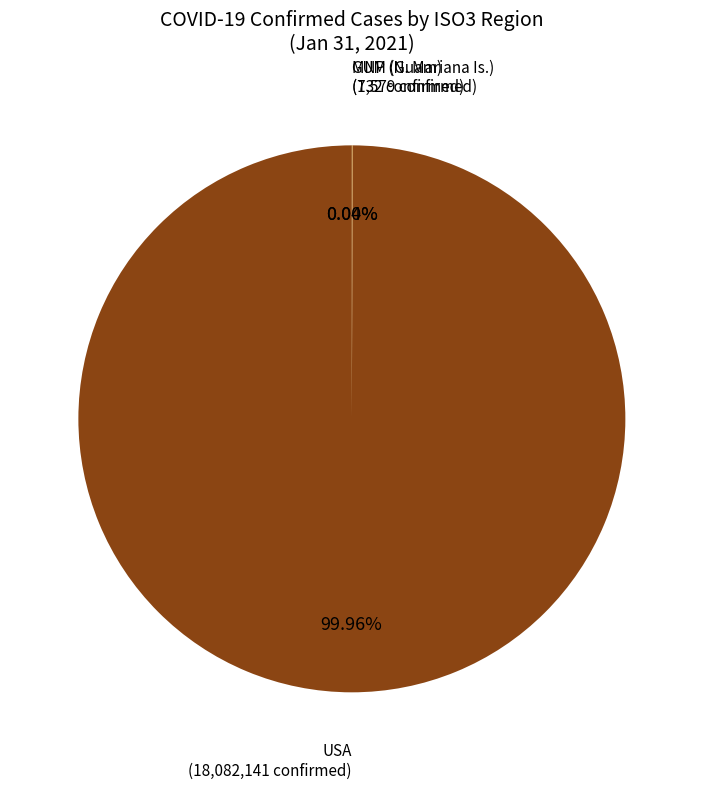

Is there a majority slice in this chart?

Yes